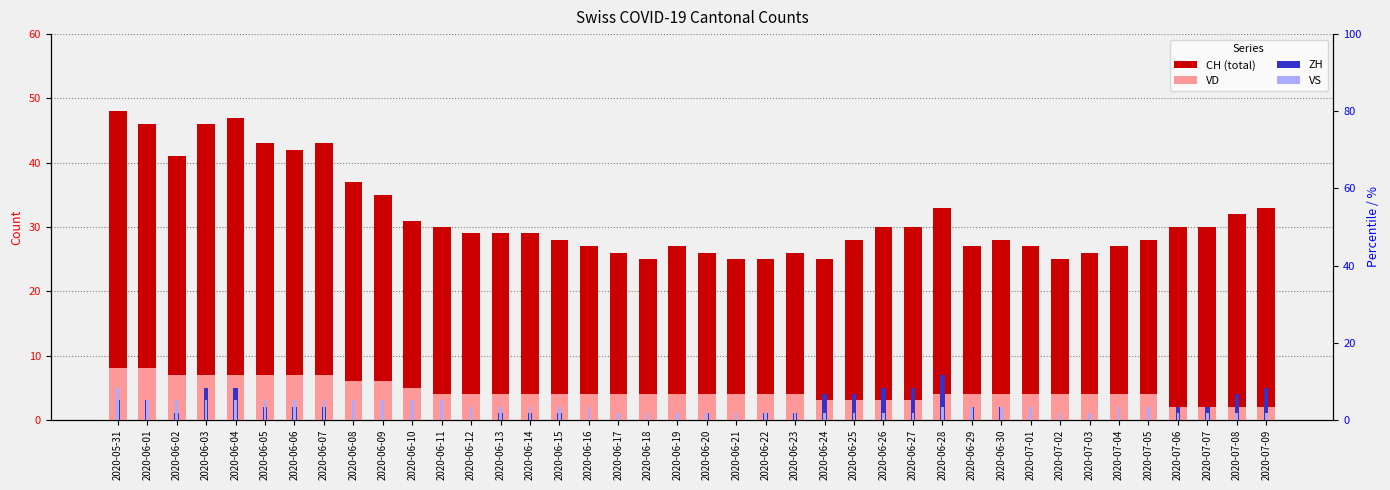

Reading left to right, list all the values displayed in this chart.

CH (total): 48	46	41	46	47	43	42	43	37	35	31	30	29	29	29	28	27	26	25	27	26	25	25	26	25	28	30	30	33	27	28	27	25	26	27	28	30	30	32	33
VD: 8	8	7	7	7	7	7	7	6	6	5	4	4	4	4	4	4	4	4	4	4	4	4	4	3	3	3	3	4	4	4	4	4	4	4	4	2	2	2	2
ZH: 3	3	1	5	5	2	2	2	0	0	0	0	0	1	1	1	0	0	0	0	1	0	1	1	4	4	5	5	7	2	2	0	0	0	0	0	2	2	4	5
VS: 5	3	3	3	3	3	3	3	3	3	3	3	2	2	2	2	2	1	1	1	1	1	1	1	1	1	1	1	2	2	2	2	1	1	2	2	1	1	1	1